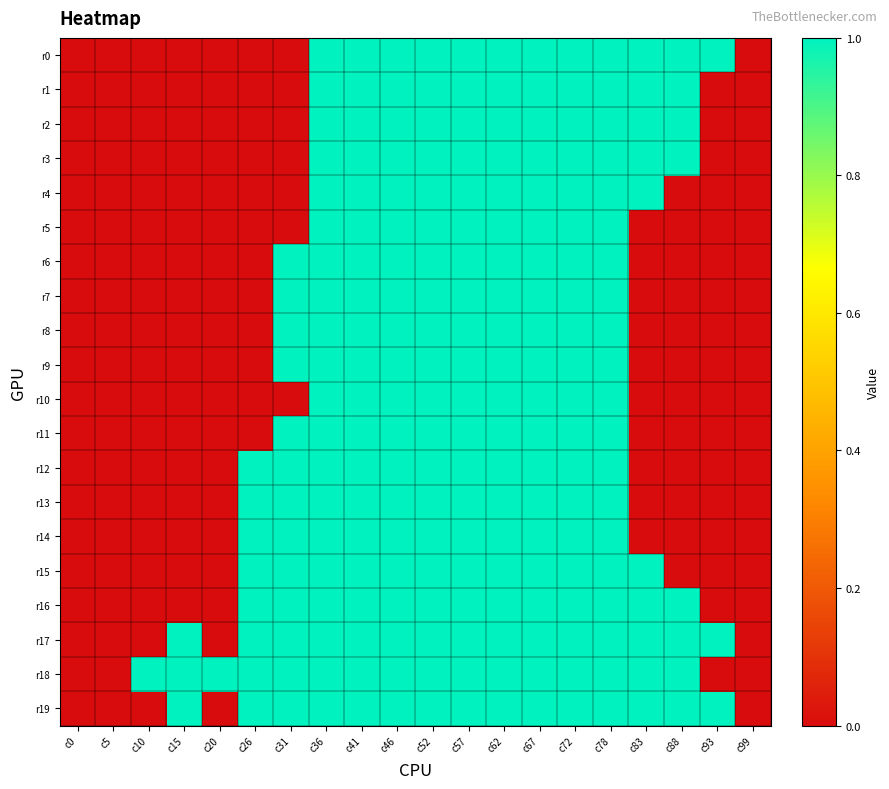

What is the total value across all series at c46?

20